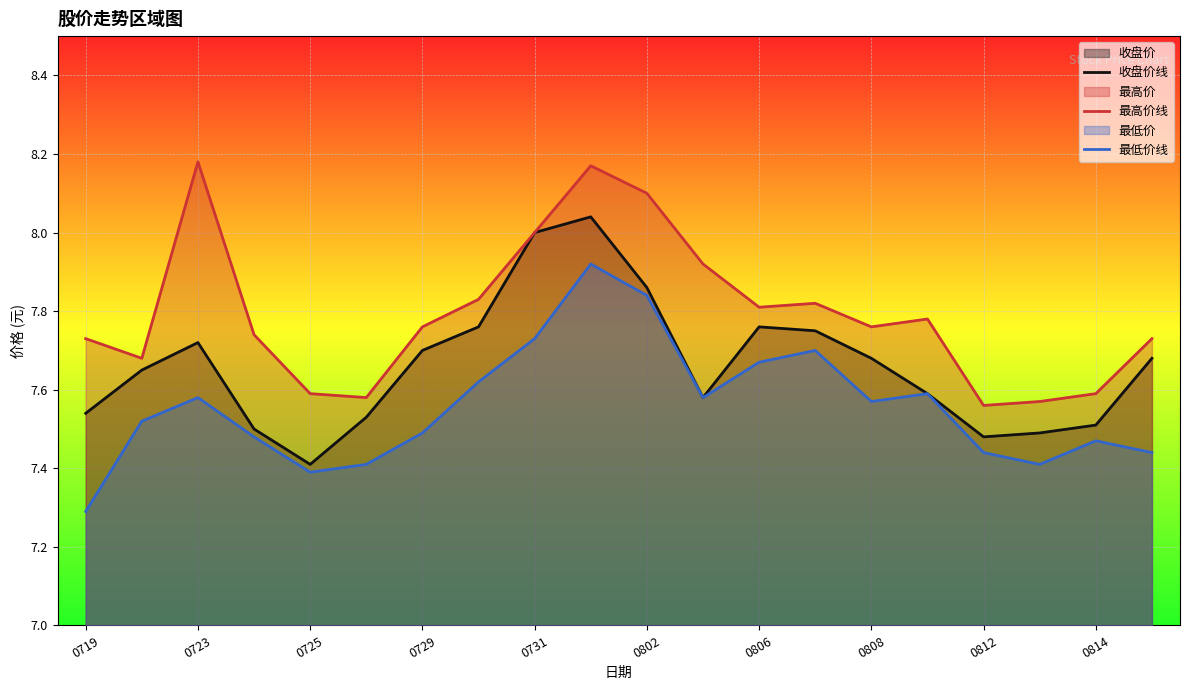

What is the difference between the highest and lowest values at 0808?

0.2